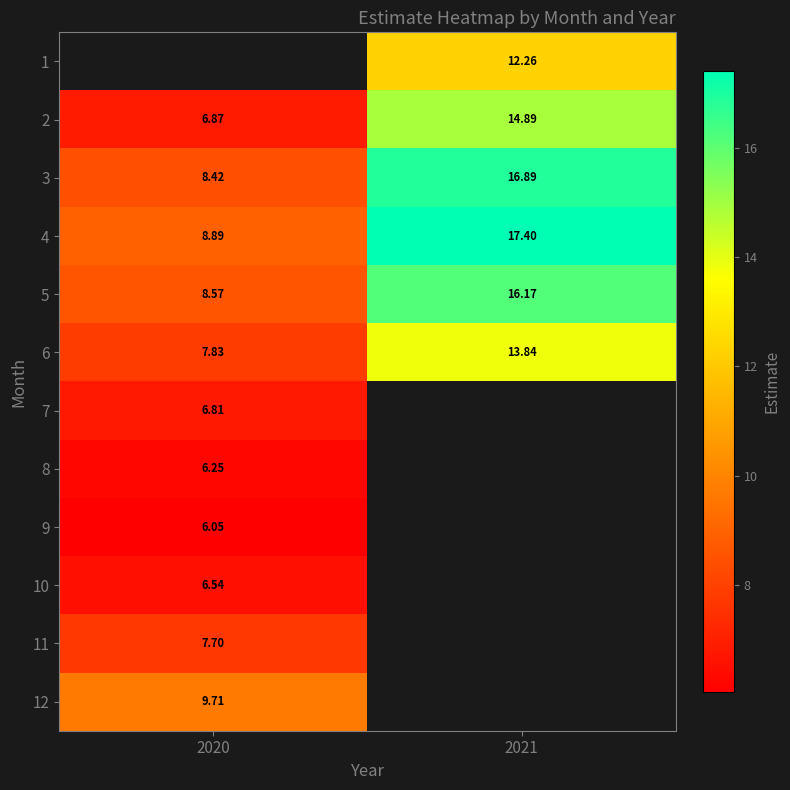

Is the value of 9 at 2020 greater than the value of 2 at 2021?

No